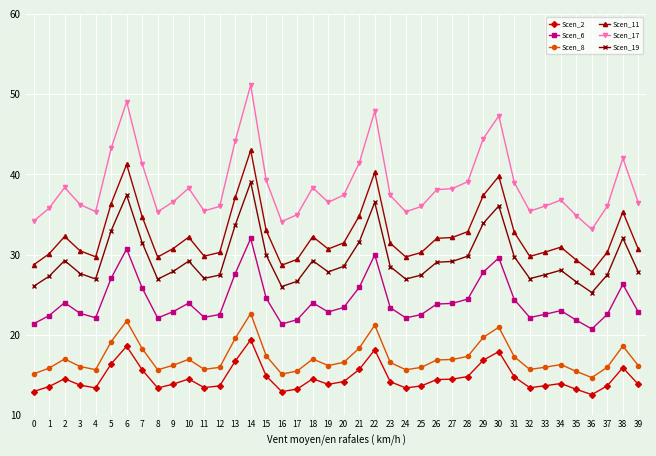

True or false: Scen_8 has more than 2 interior local peaks.

True